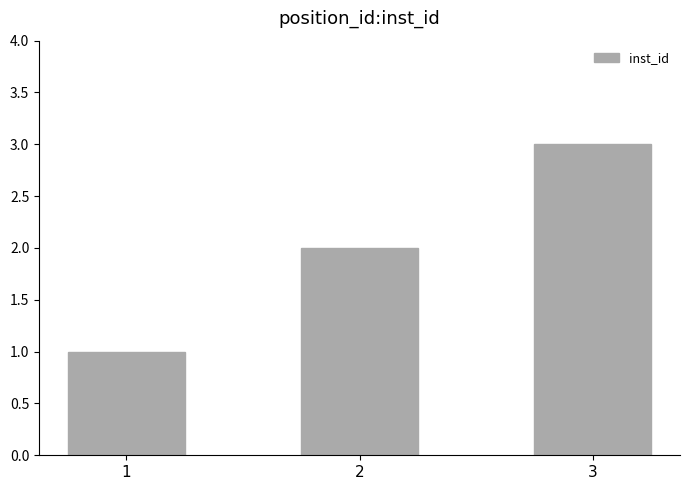

Reading left to right, list all the values displayed in this chart.

1=1	2=2	3=3